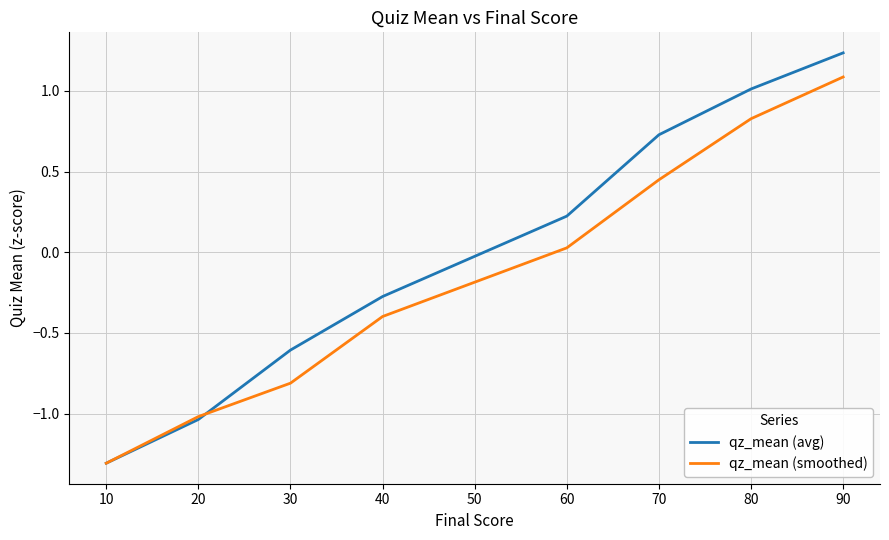

What is the difference between the second highest and minimum values in the qz_mean (avg) series?

2.3